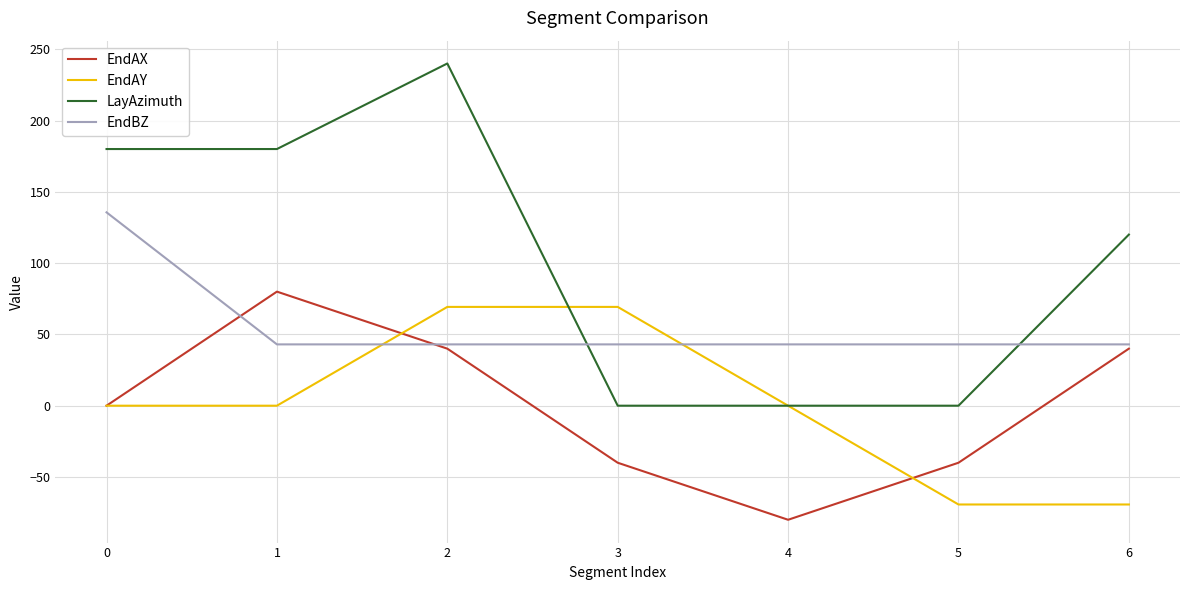

The EndBZ series shows 43.0 at 4. True or false?

True